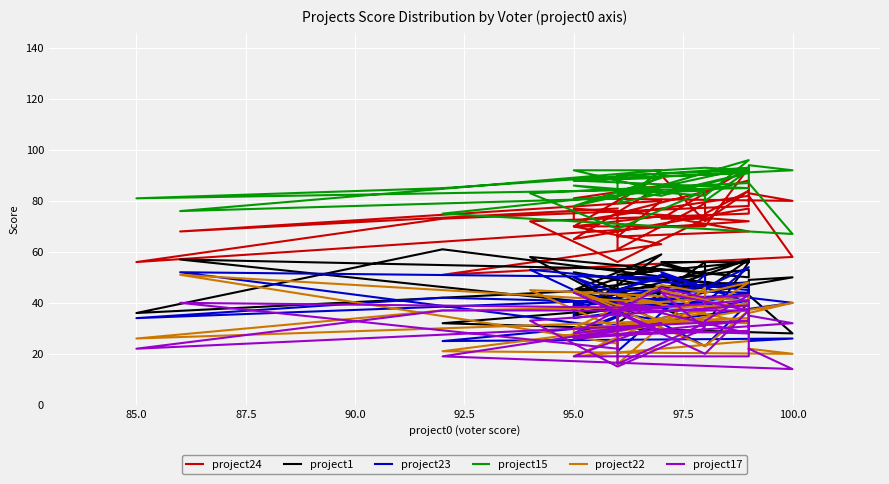

What is the highest value of the project15 series?

96